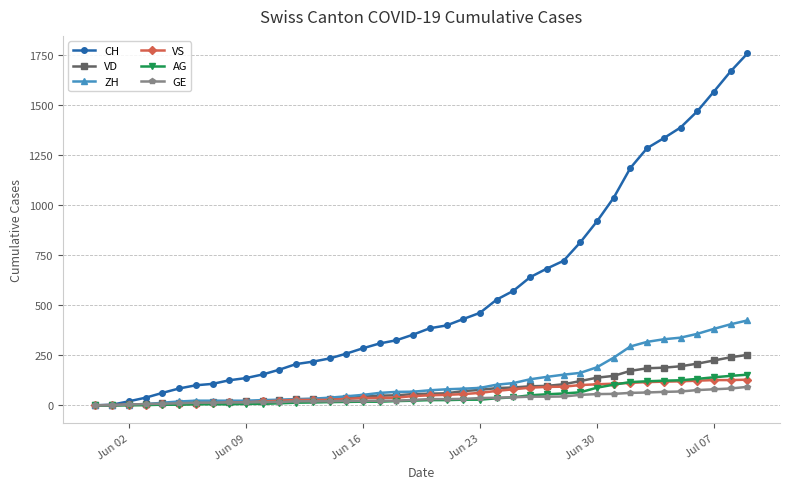

Which series has the largest total across all categories?

CH